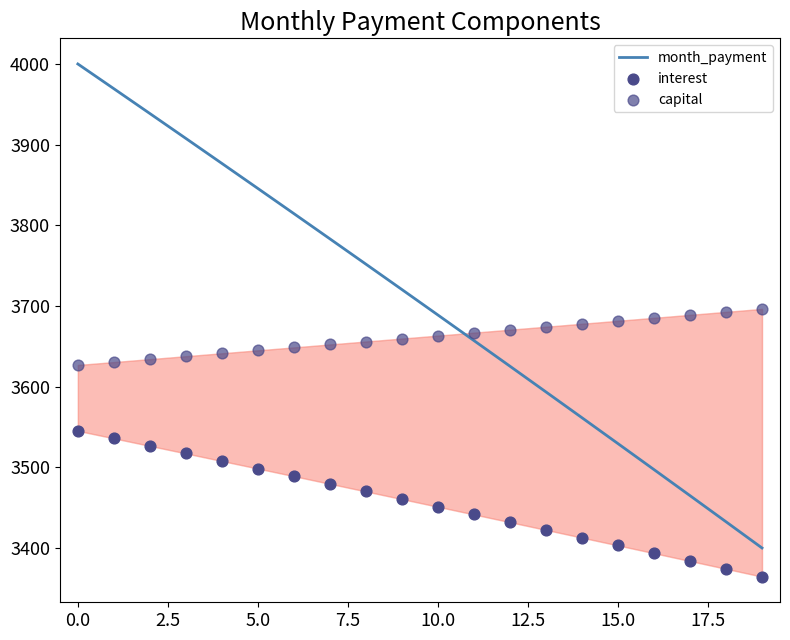

What is the total value across all series at 10?

10803.1